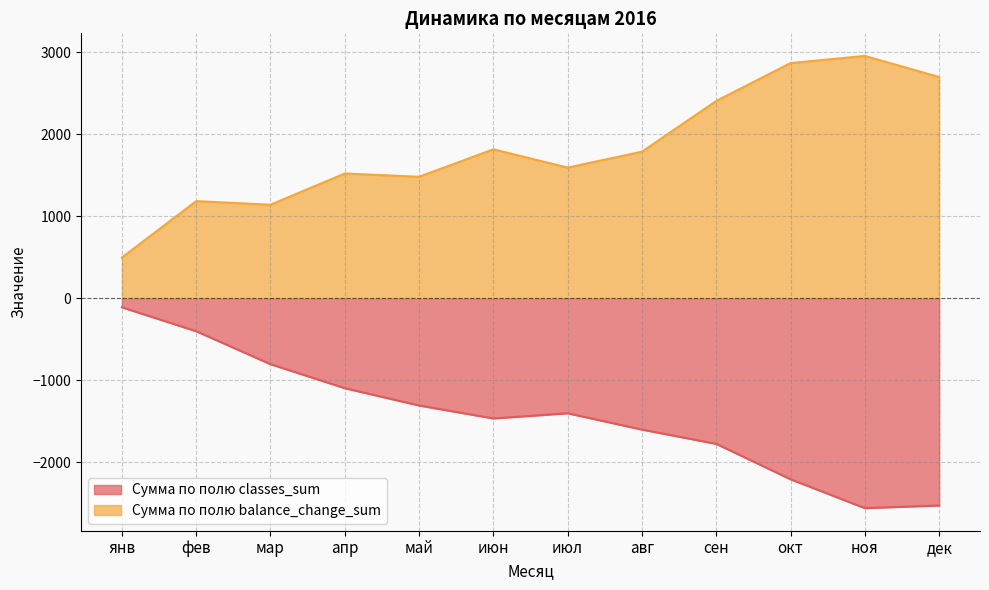

What is the label of the 5th point from the right?

авг